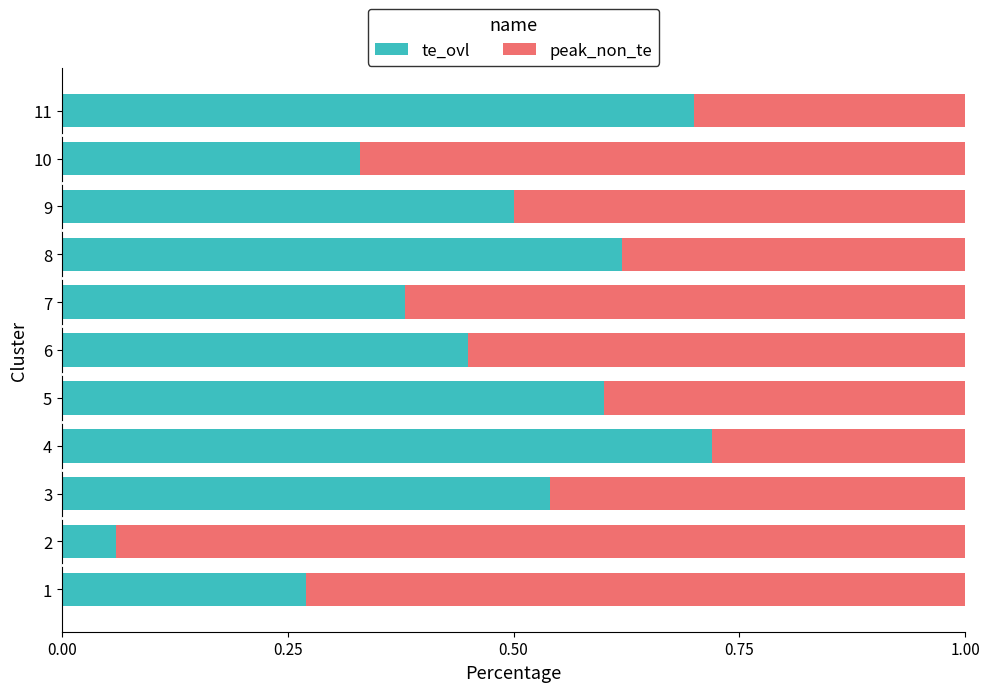

What is the sum of the te_ovl values at 7 and 6?

0.8